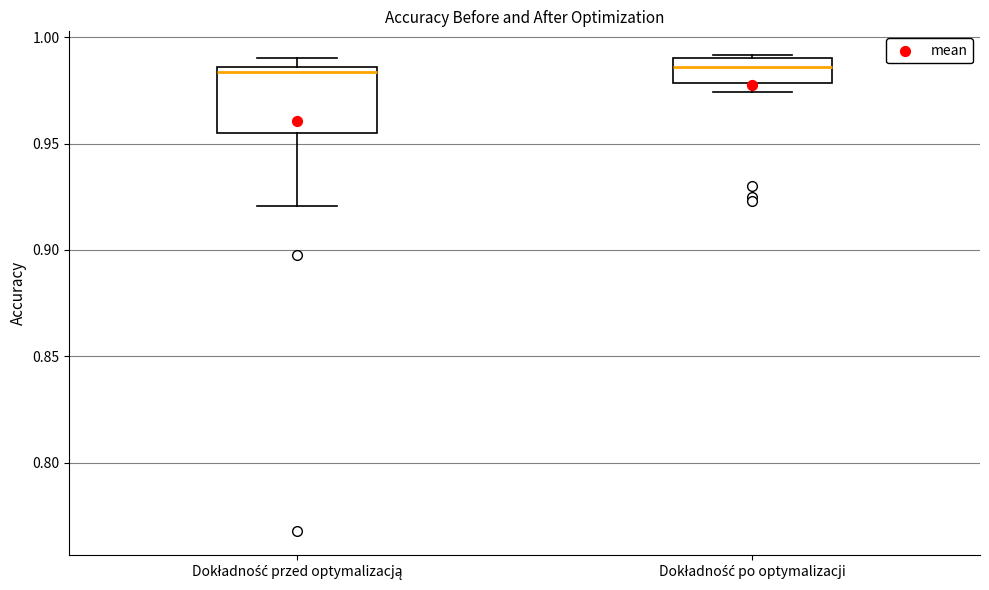

Where does the lower whisker of the box for Dokładność przed optymalizacją end on the y-axis? The values are not printed on the chart, so give them approximately, as read against the axis.

0.920